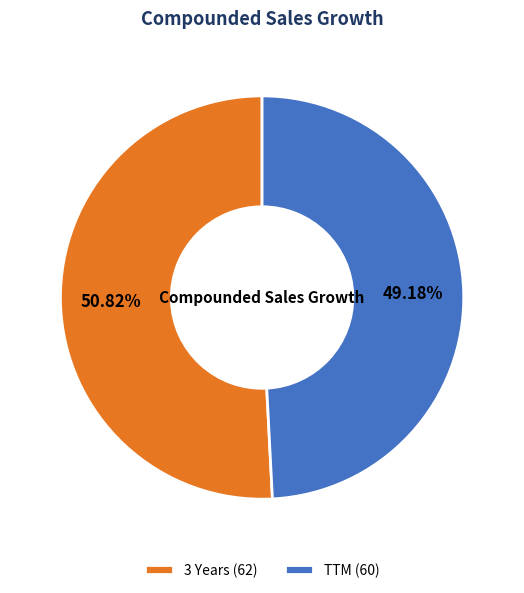

Is the sum of TTM and 3 Years greater than half?

Yes